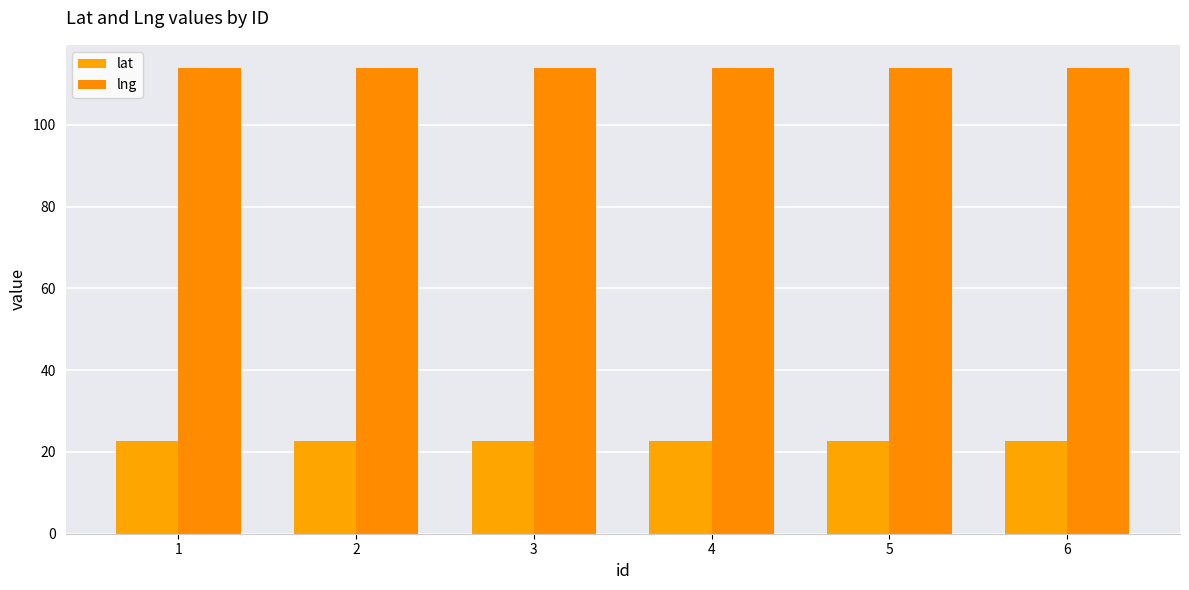

At which label does lng reach its minimum?

1